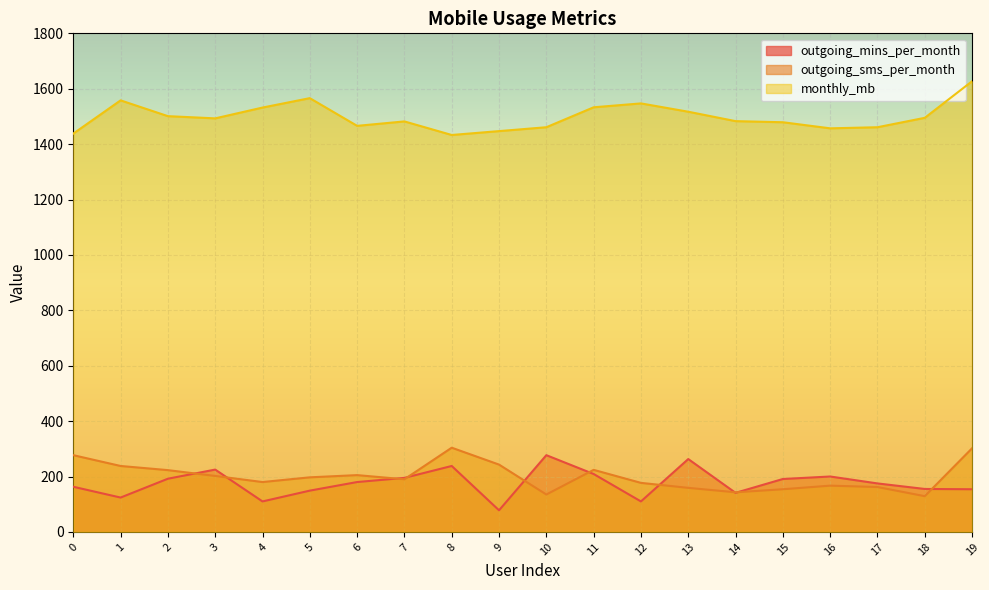

True or false: outgoing_sms_per_month and monthly_mb cross at least once.

False